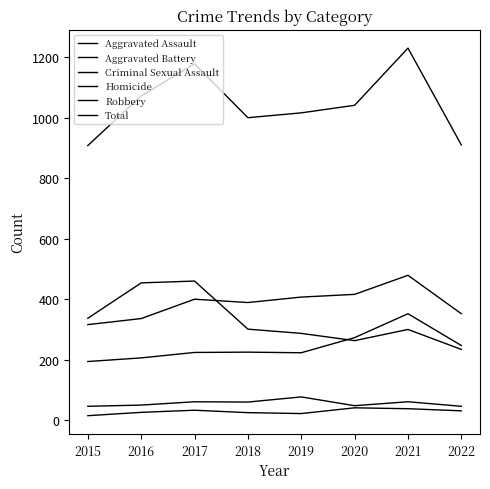

At which label does Aggravated Assault first exceed 225?

2020